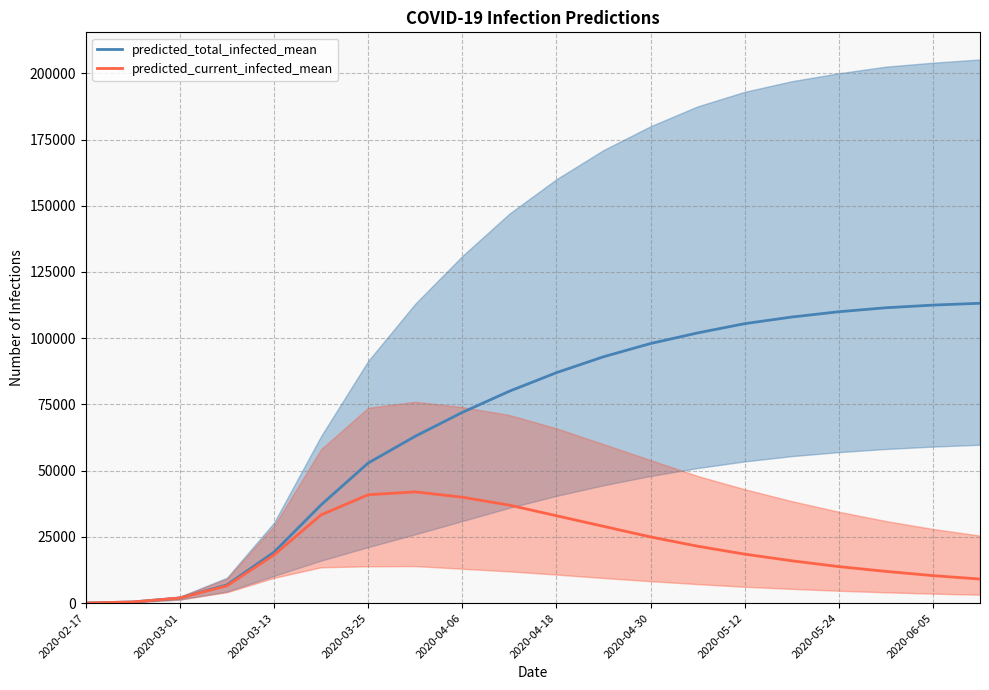

Where is predicted_current_infected_mean nearest to the value 21033?

13